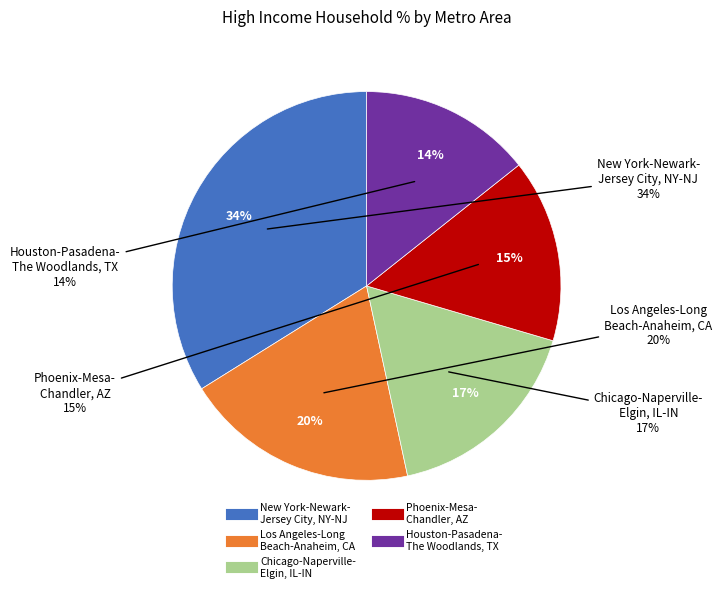

To the nearest percent, what is the difference between the largest and smallest slice percentages?

20%